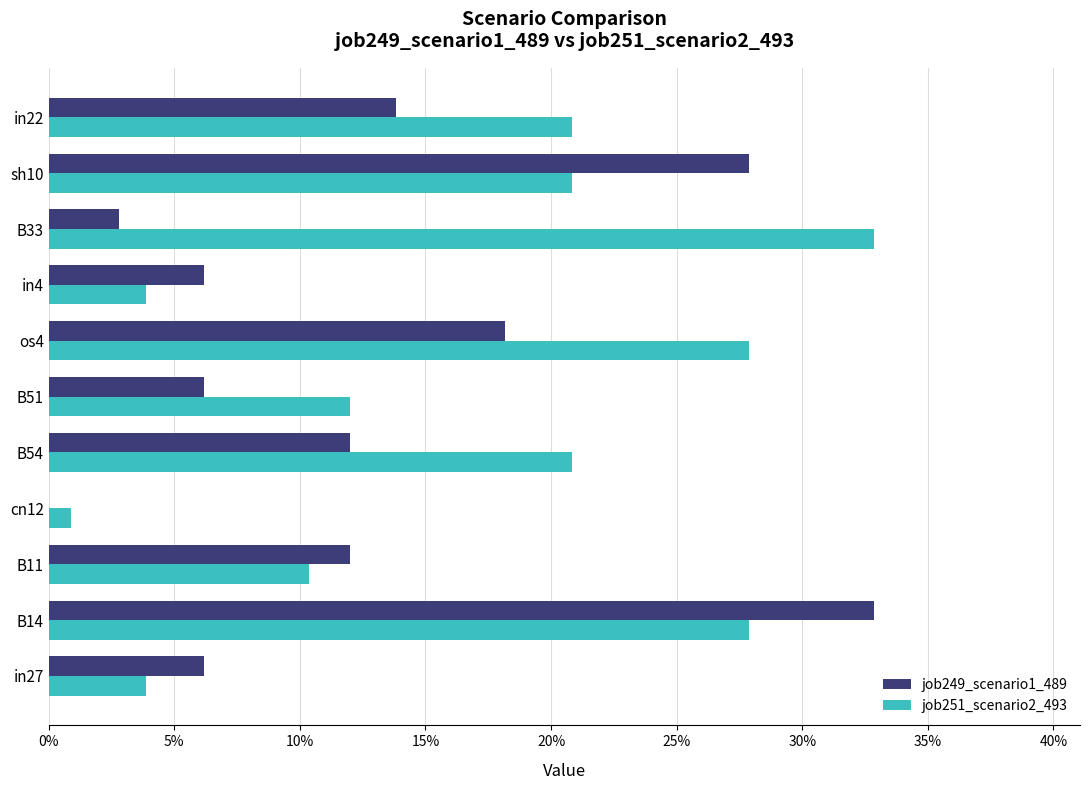

At which category is the sum across all series the highest?

B14